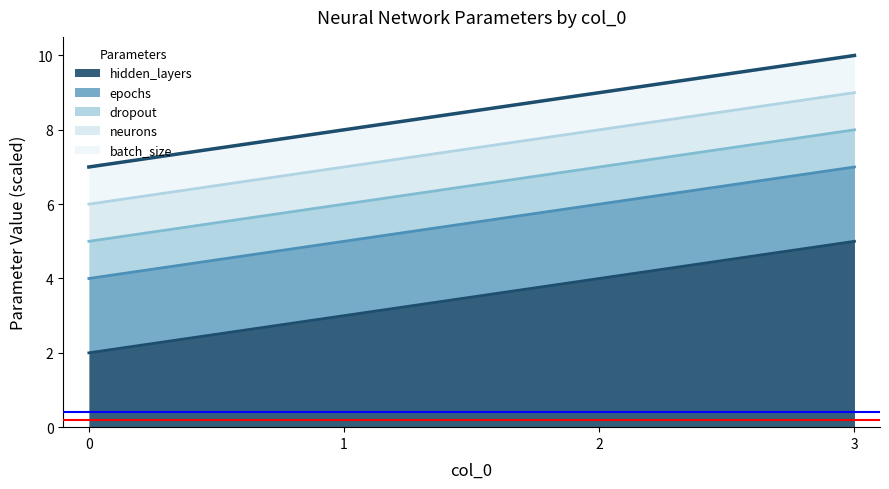

How many lines are shown in the chart?

5